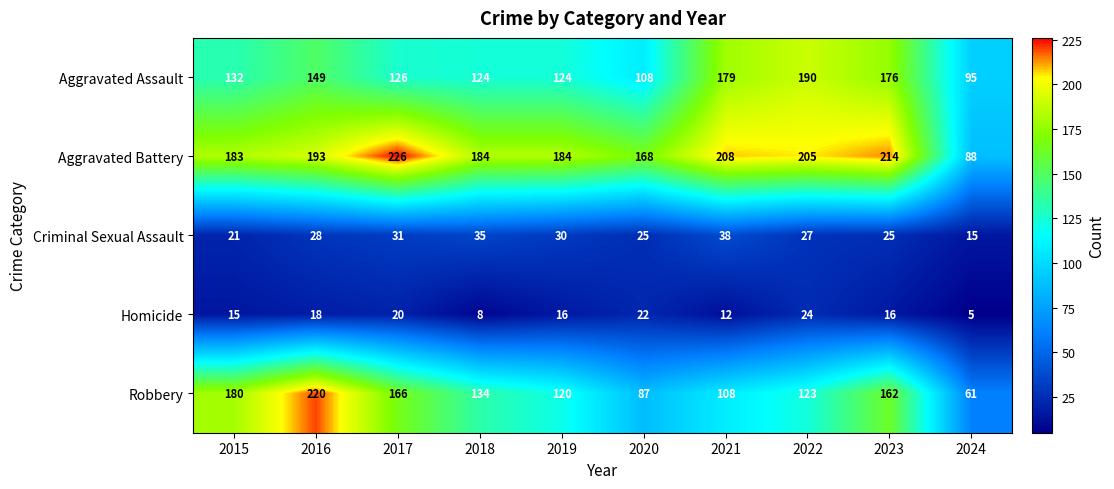

The value of Homicide at 2017 is 26. True or false?

False